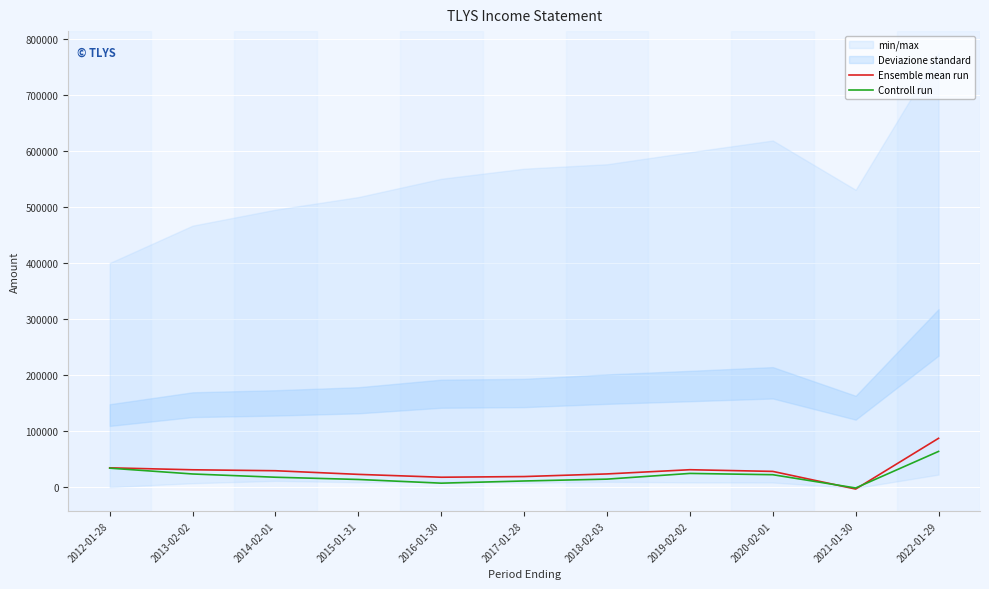

True or false: Ensemble mean run and Controll run cross at least once.

True